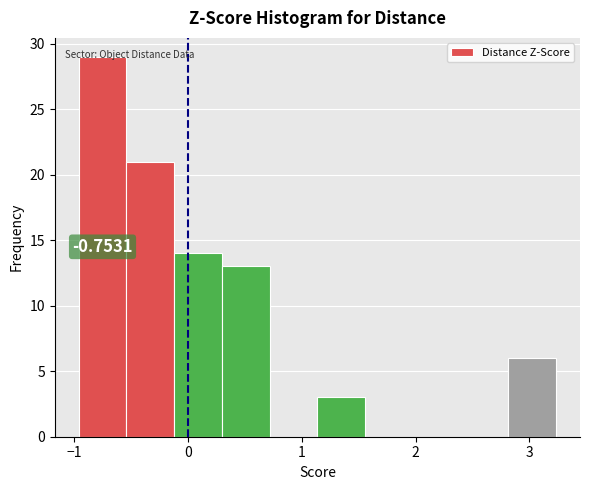

Which range on the x-axis has the tallest bar?

-1.0 to -0.5